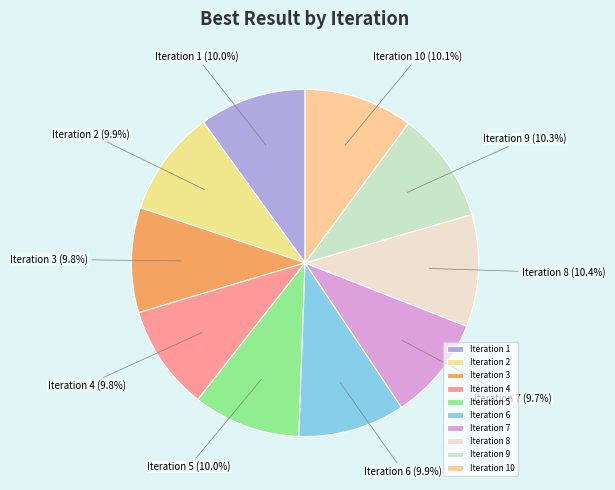

Count the number of slices in the pie.

10